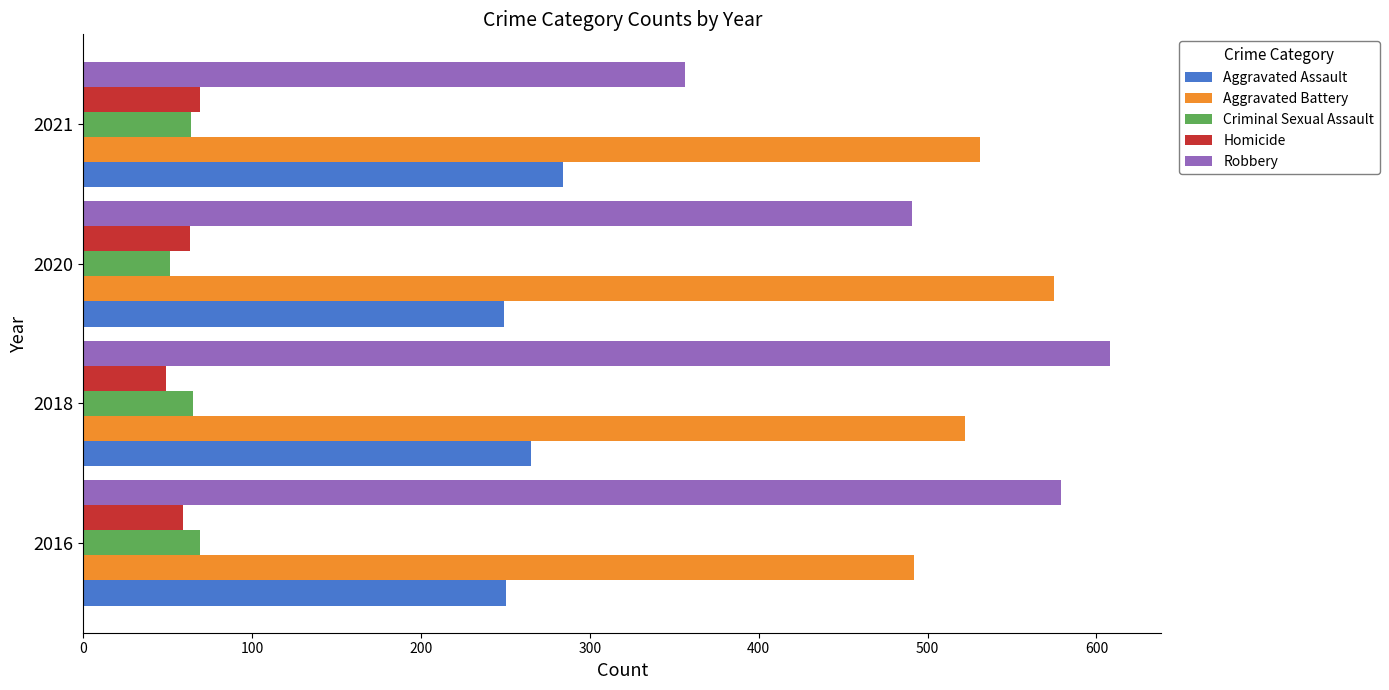

Where is Aggravated Battery nearest to the value 533?

2021